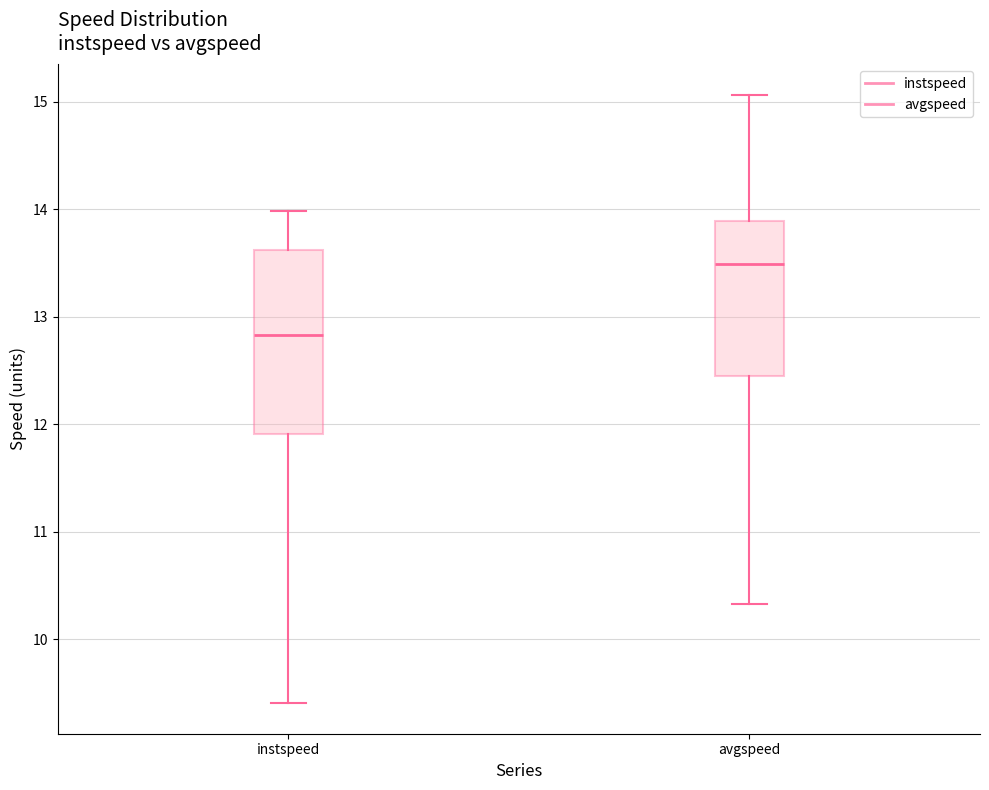

Which box's median line is the highest?

avgspeed